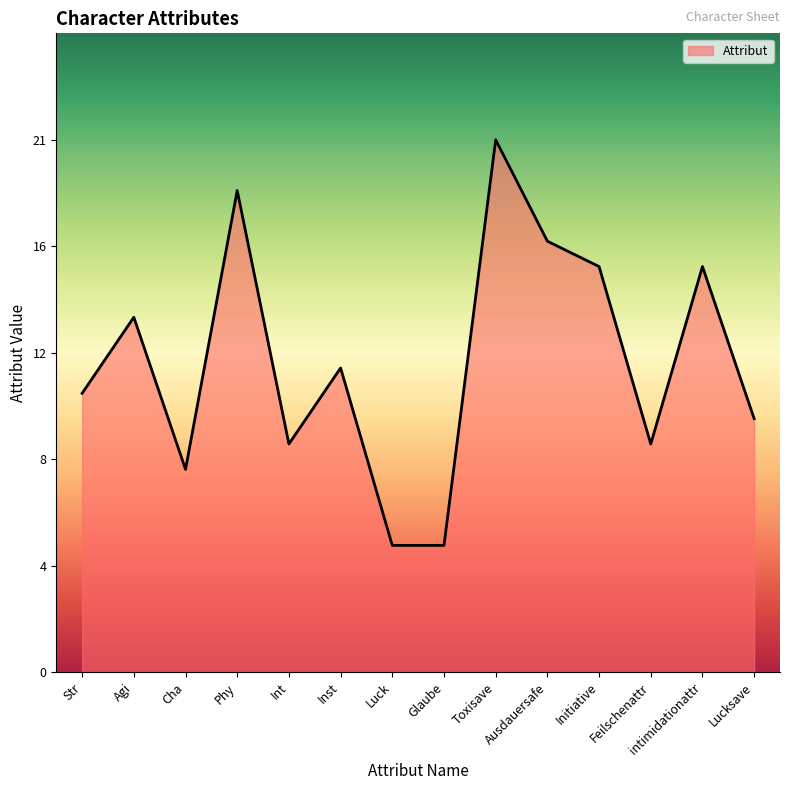

Where is the first local minimum?

Cha